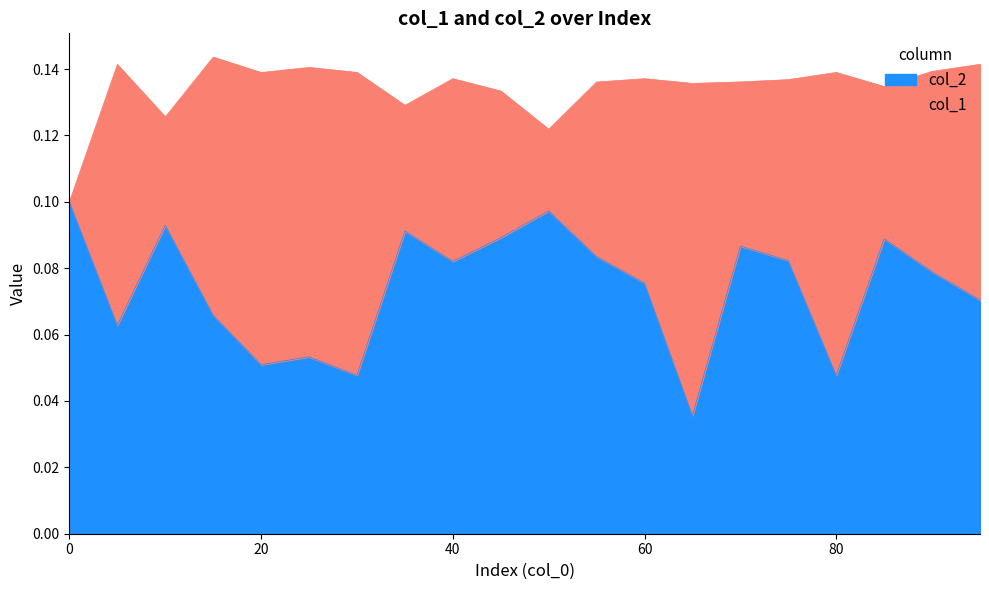

The chart shows a value of 0.1 at 20. True or false?

False